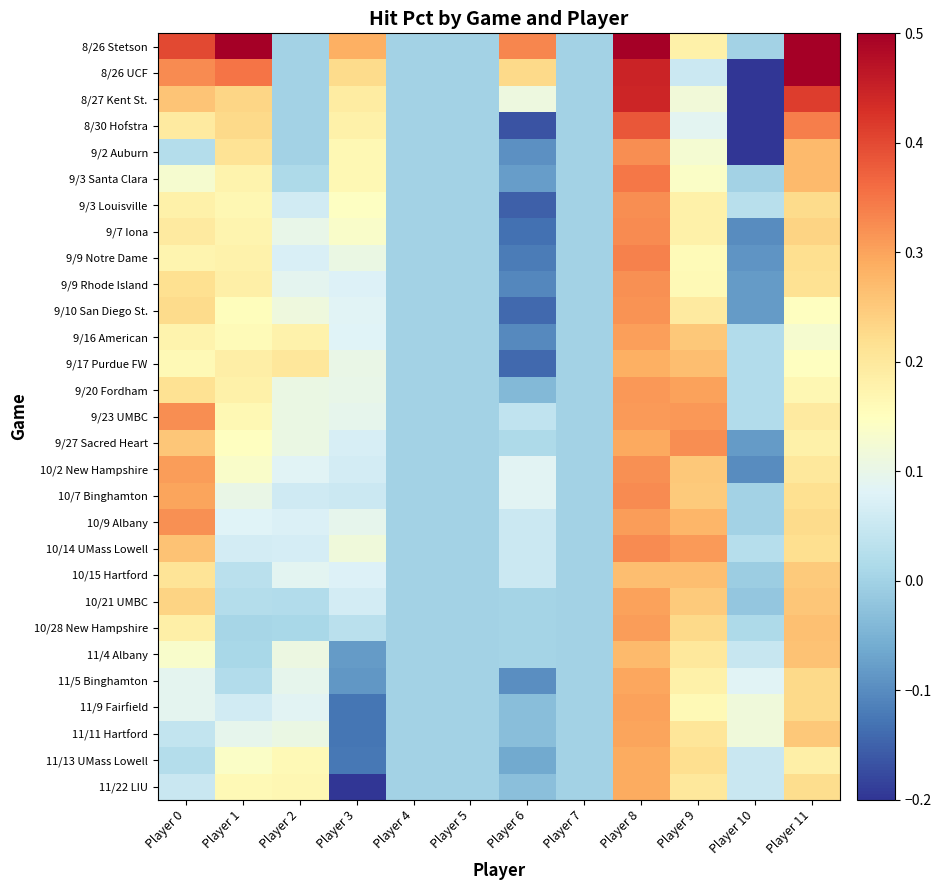

At how many categories does at least one series exceed 0?

9